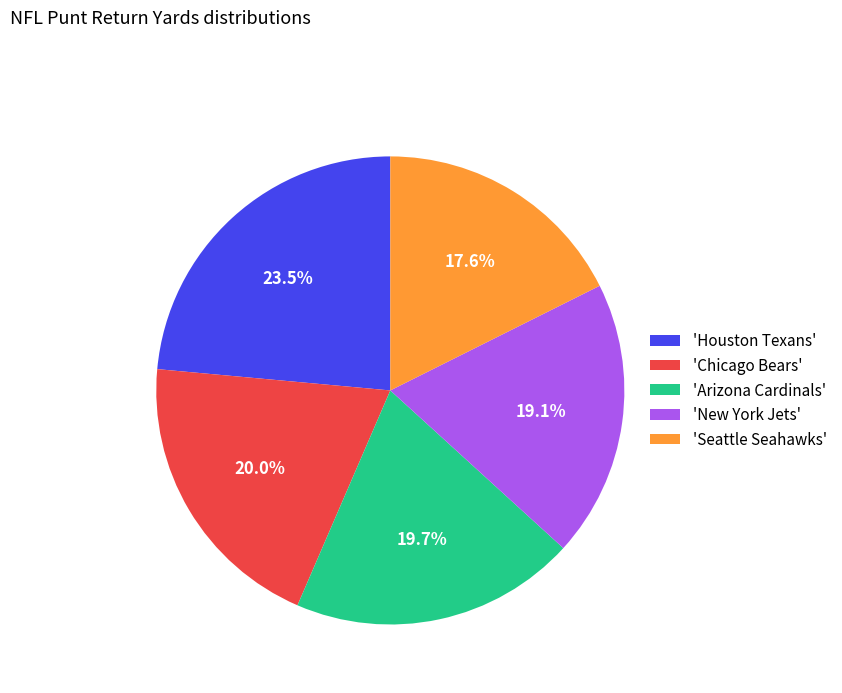

Which category has the biggest portion of the pie?

'Houston Texans'